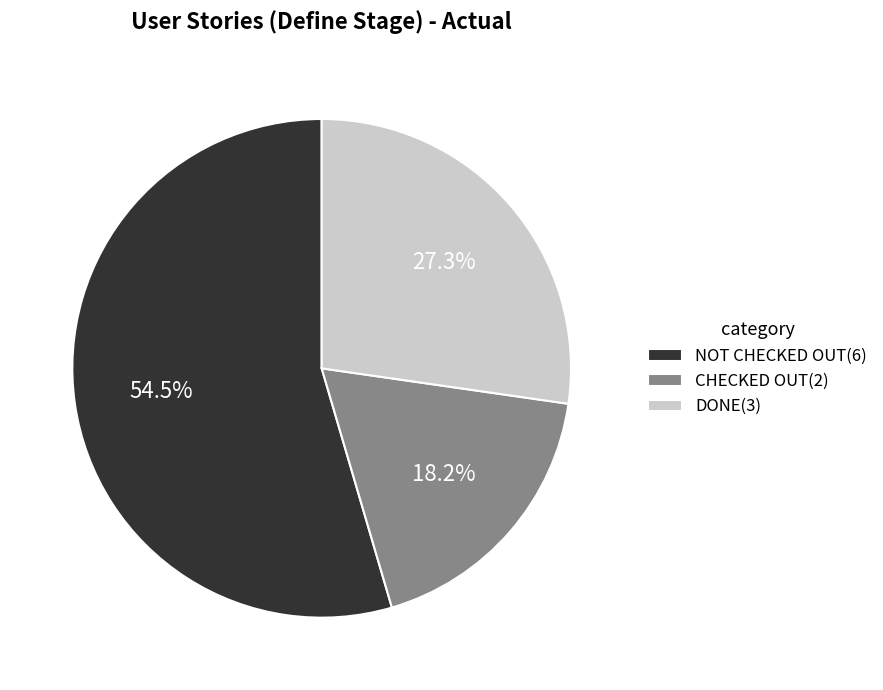

Does any single category account for the majority?

Yes